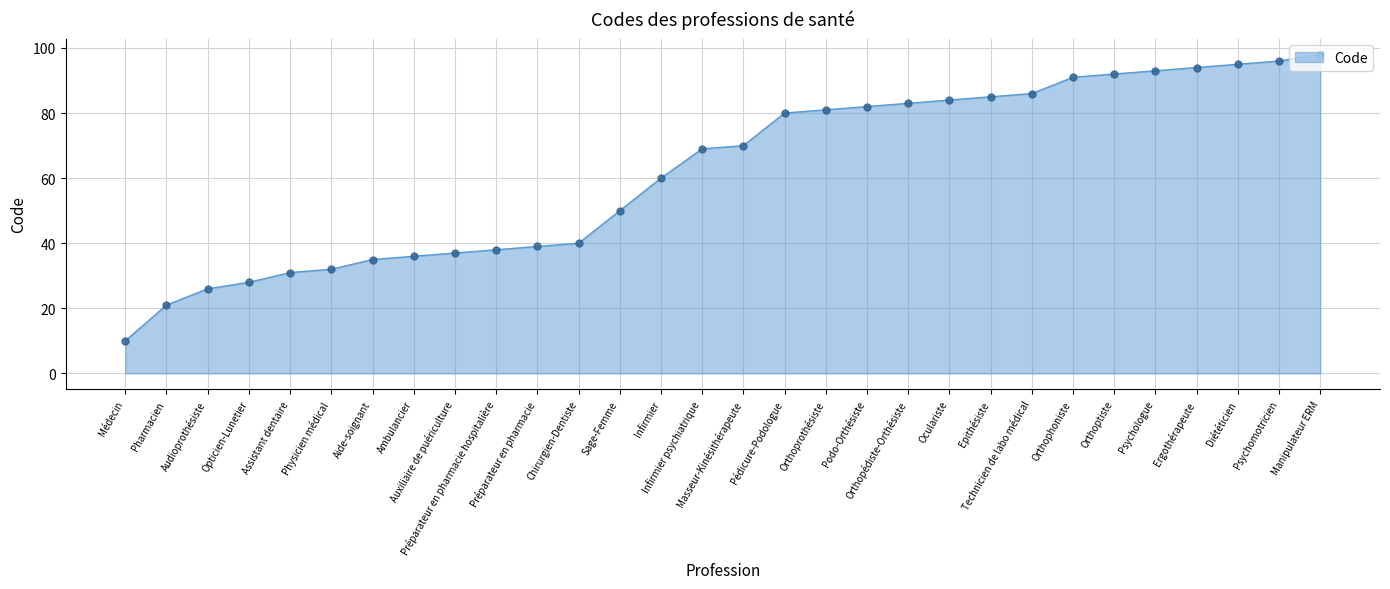

What is the change in value from Podo-Orthésiste to Psychomotricien?

+14